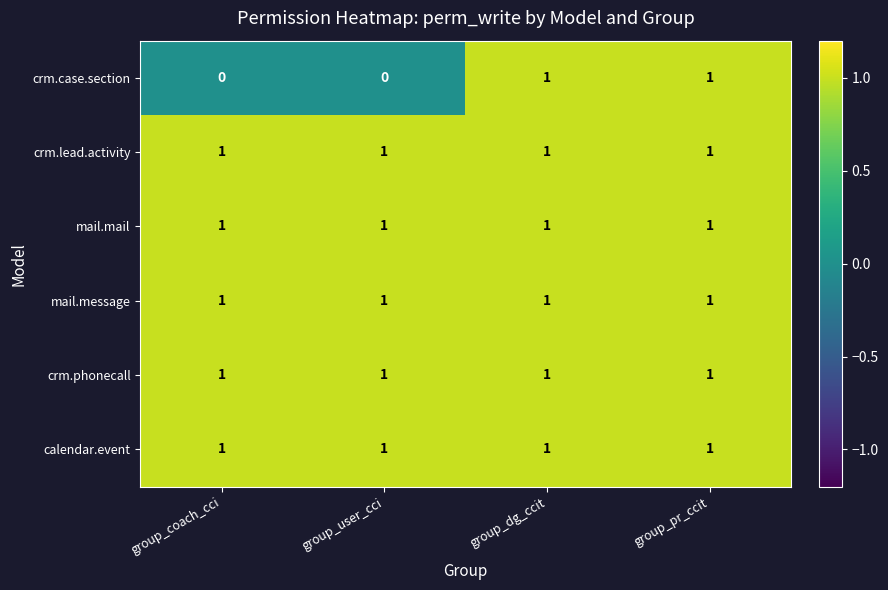

Is the value of crm.case.section at group_coach_cci greater than the value of crm.phonecall at group_user_cci?

No